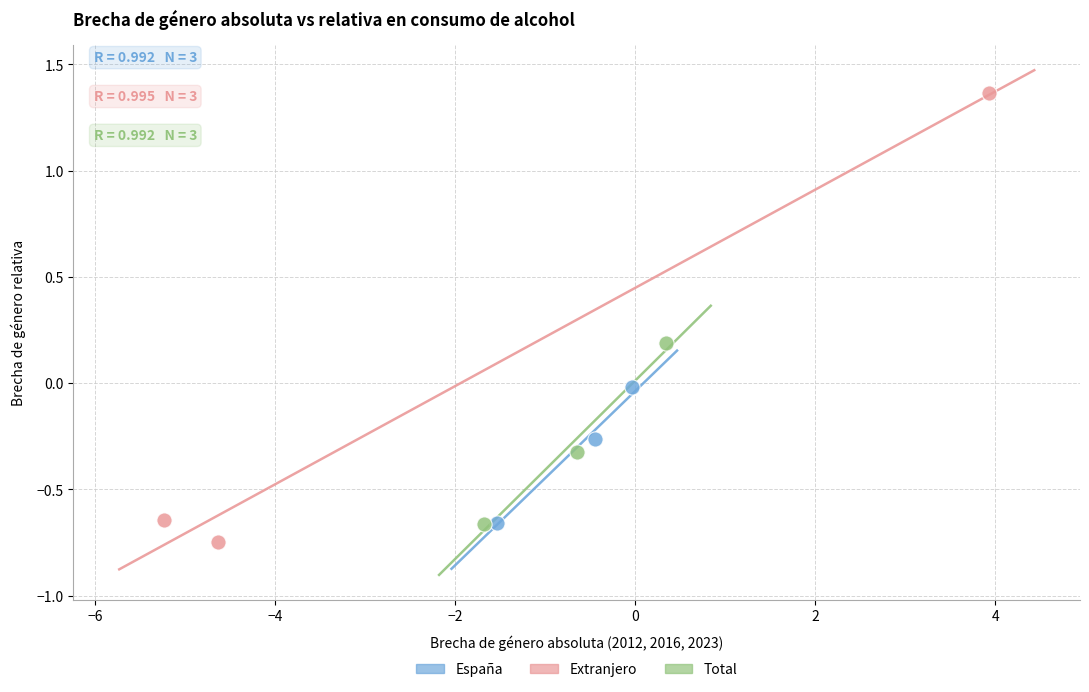

Which series contains the highest Y value?

Extranjero